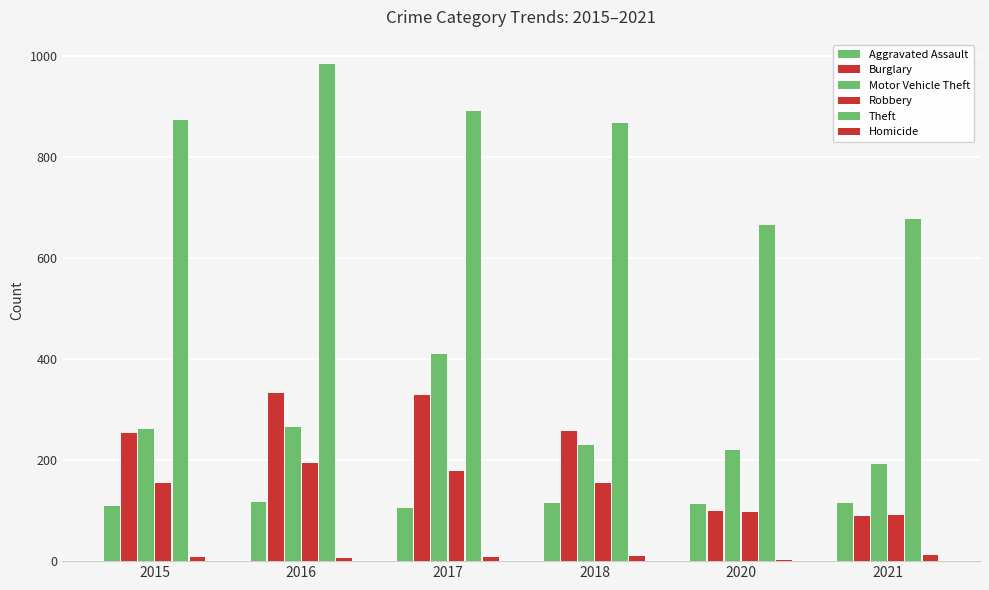

Rank the series by their maximum value, from lowest to highest.

Homicide, Aggravated Assault, Robbery, Burglary, Motor Vehicle Theft, Theft